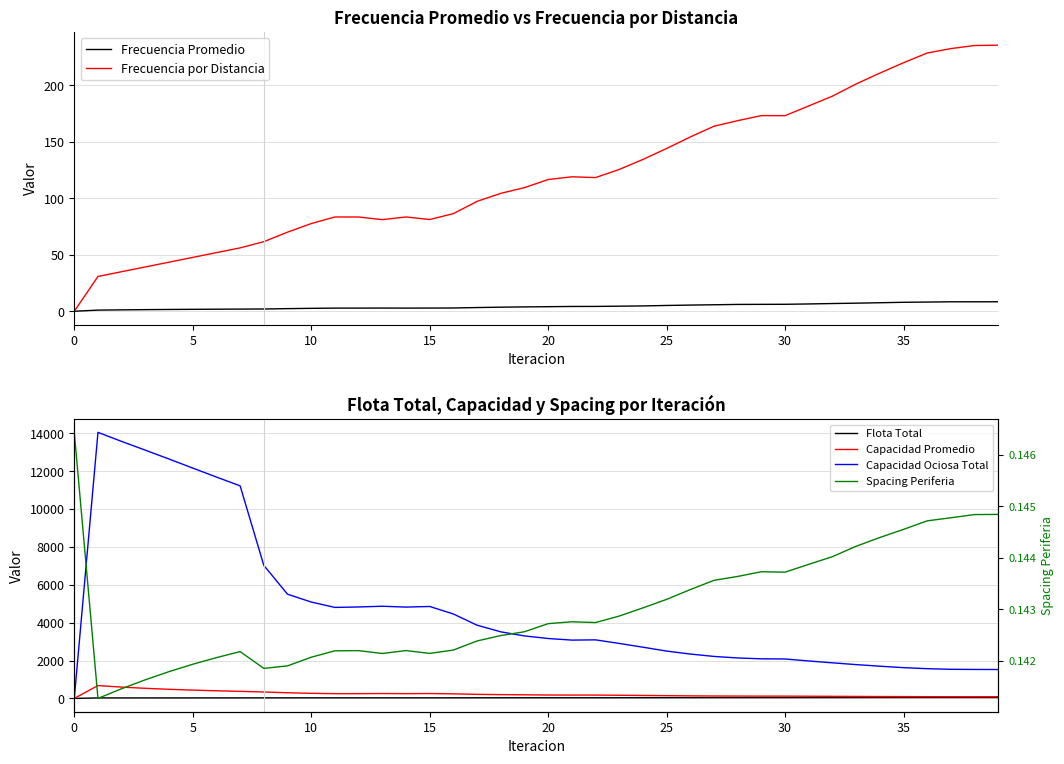

Is the value of Capacidad Promedio at 38 greater than the value of Frecuencia Promedio at 32?

Yes